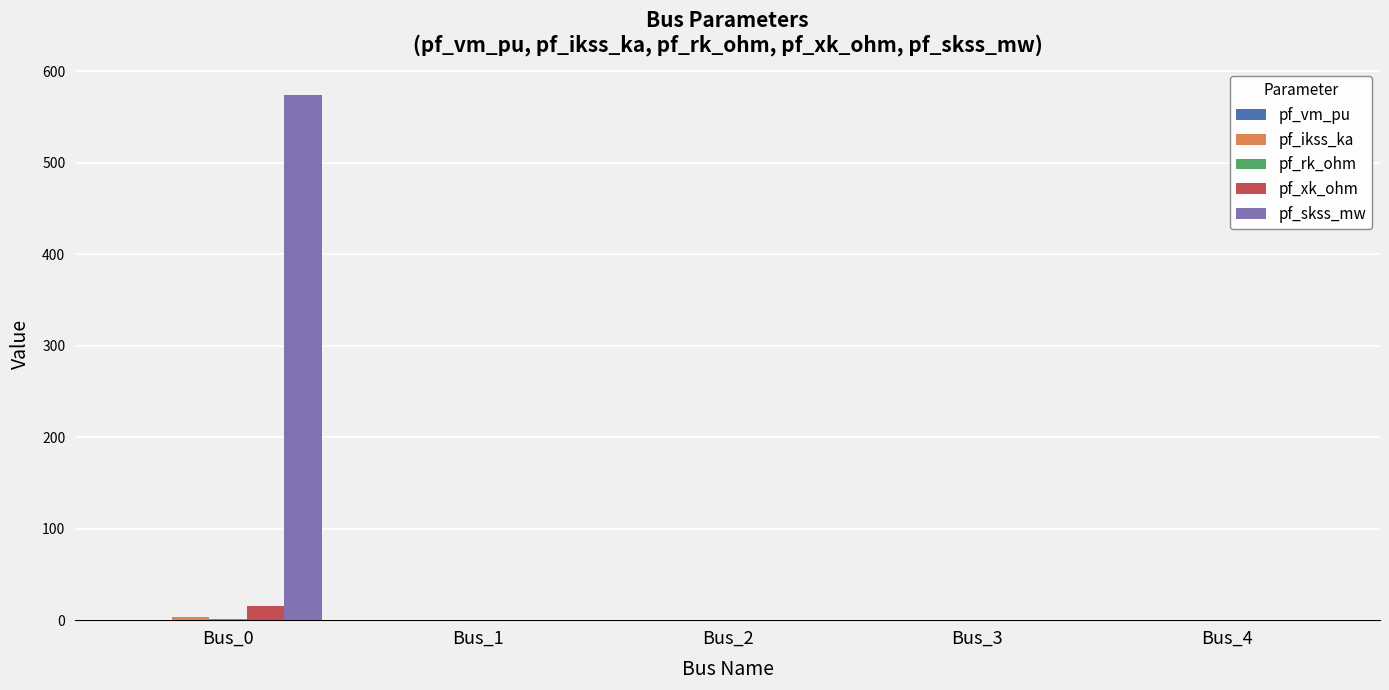

At which category is the sum across all series the highest?

Bus_0